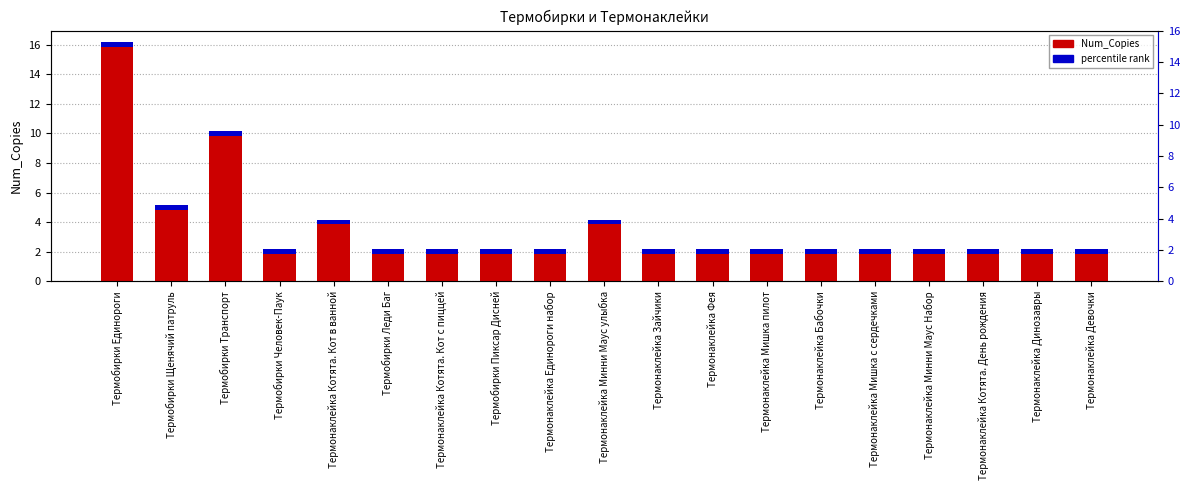

Approximately how many times larger is the value at Термонаклейка Котята. День рождения compared to Термобирки Пиксар Дисней?

1.0